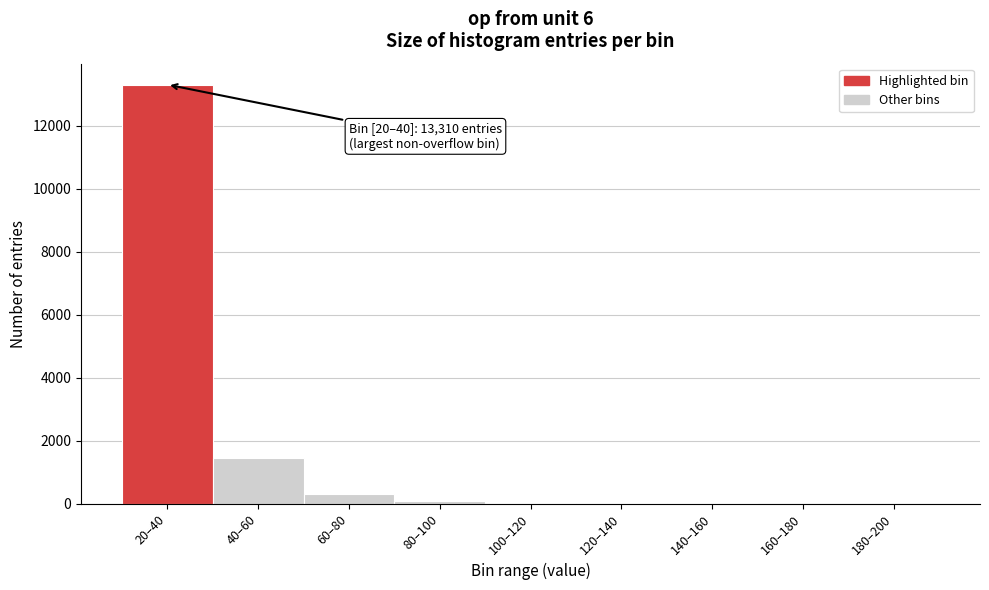

What is the greatest value displayed?

13310